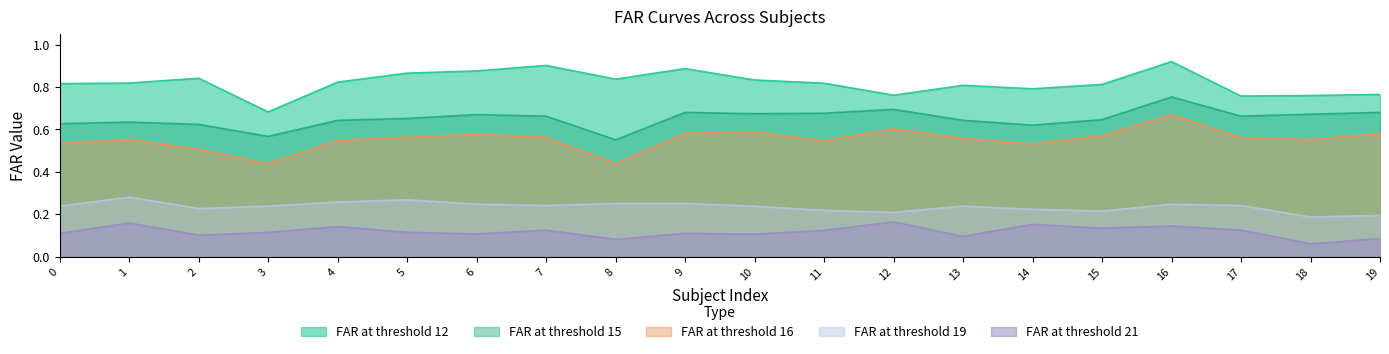

Which category has the lowest value across all series?

18